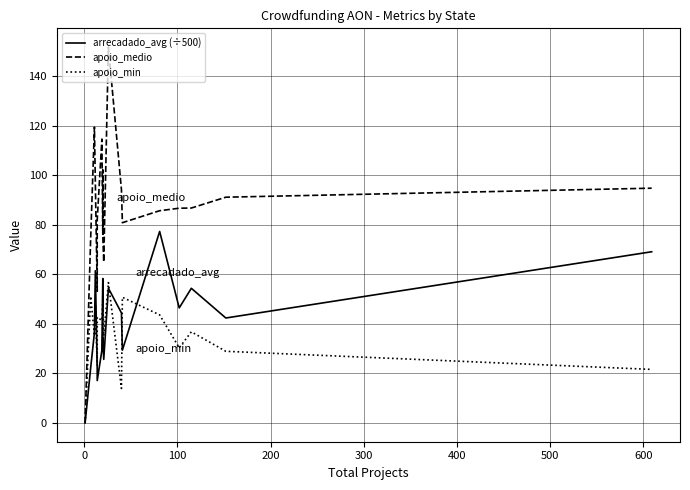

True or false: arrecadado_avg (÷500) and apoio_min intersect in this chart.

True